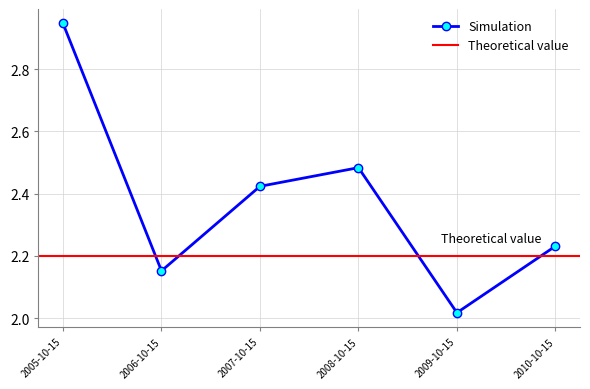

What is the difference between the second highest and second lowest values?

0.3